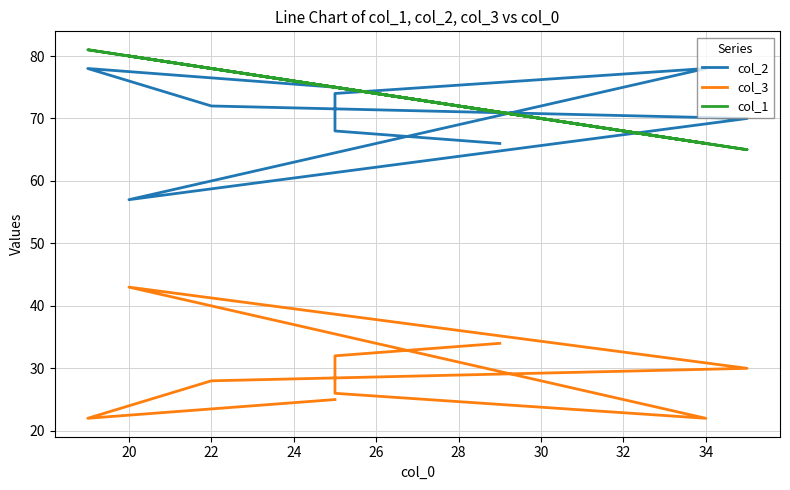

At which category is the sum across all series the highest?

20